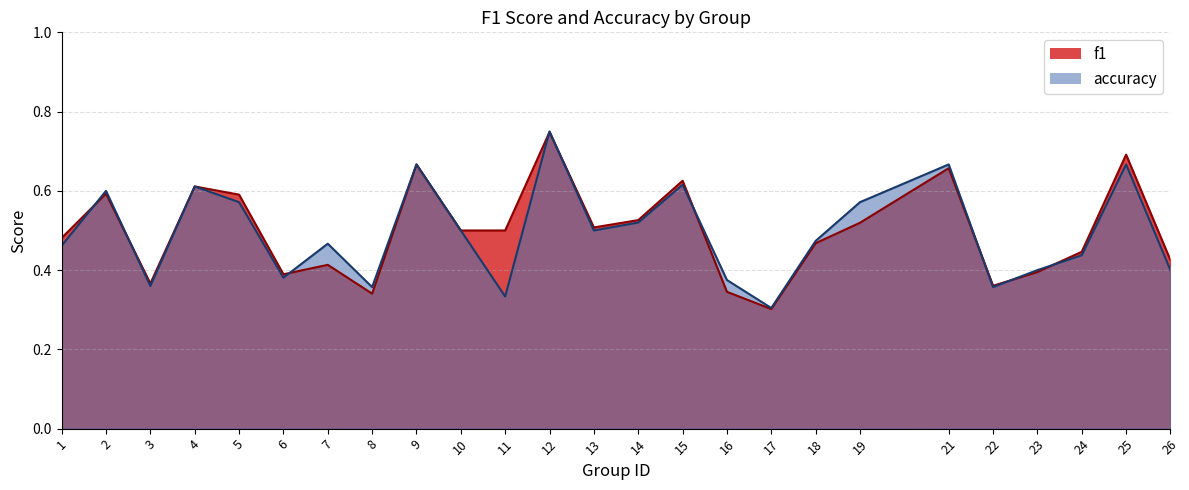

What are all the series names shown in the legend?

f1, accuracy